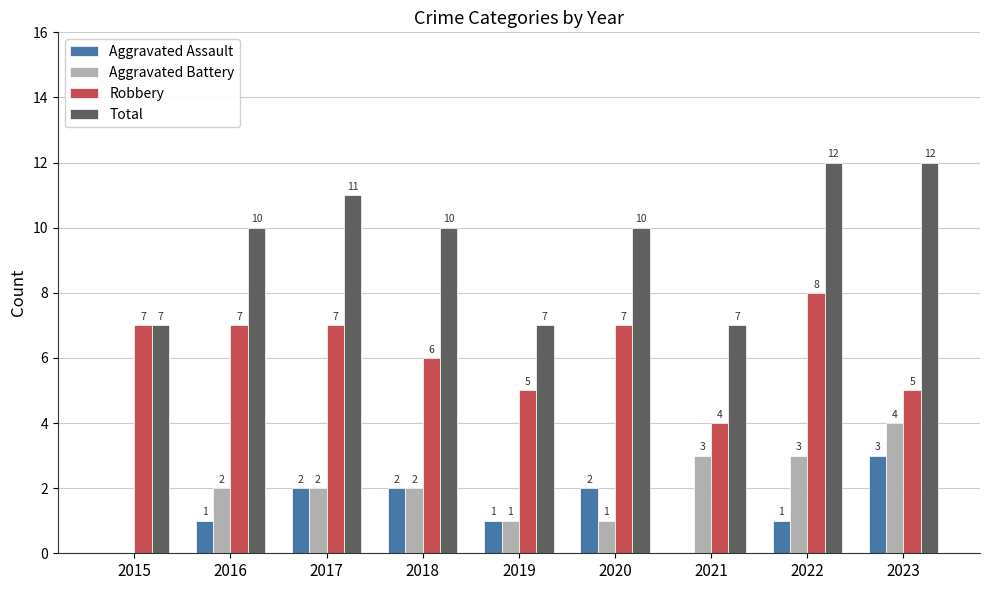

How many Total values are between 7 and 11?

7